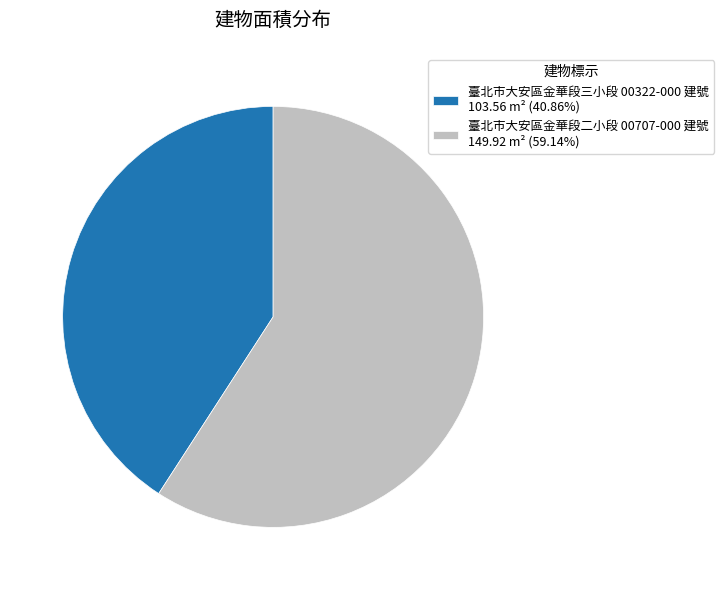

What is the ratio of the value at 臺北市大安區金華段二小段 00707-000 建號 149.92 m² (59.14%) to the value at 臺北市大安區金華段三小段 00322-000 建號 103.56 m² (40.86%)?

1.4